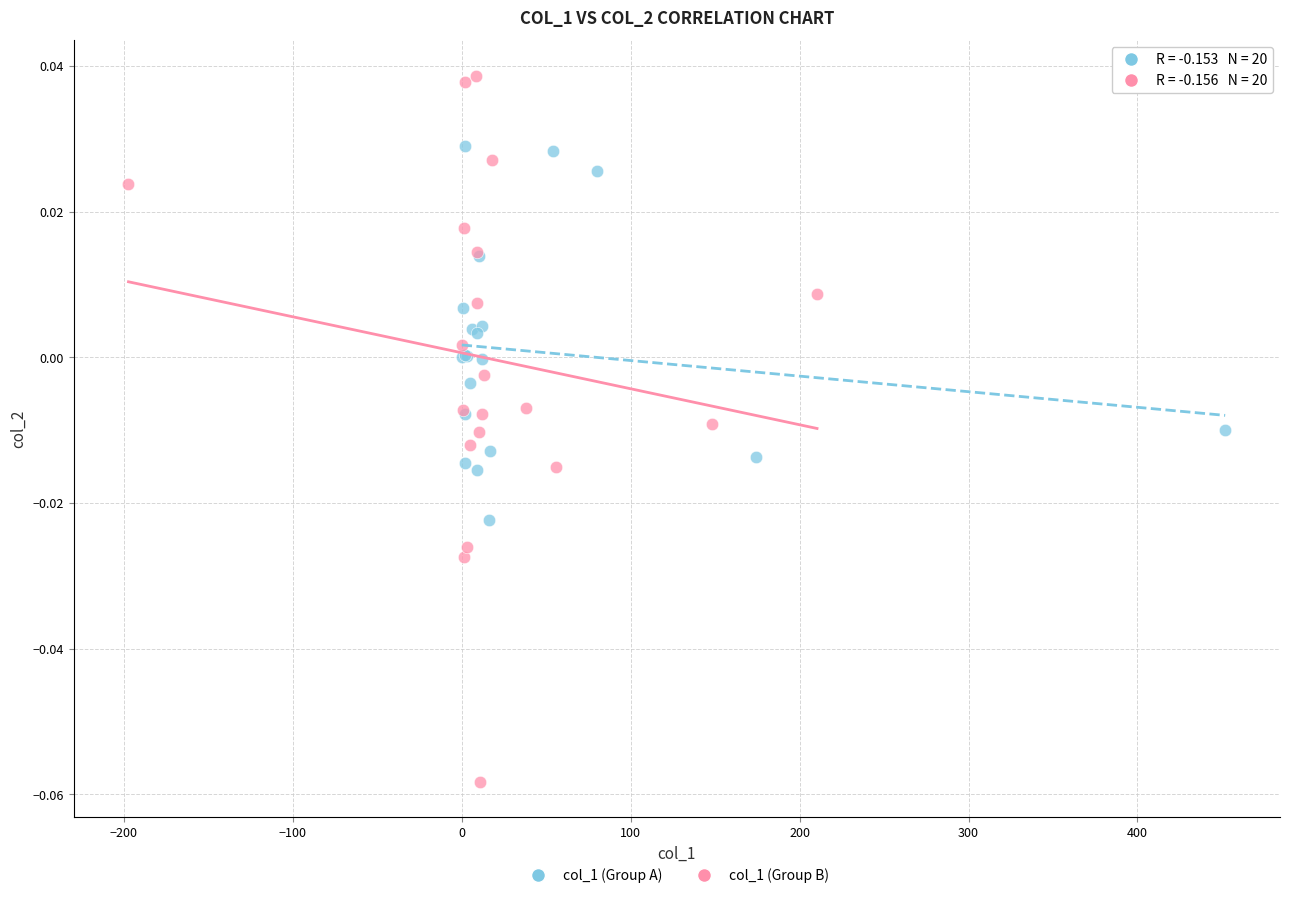

Which series reaches the minimum Y coordinate?

col_1 (Group B)